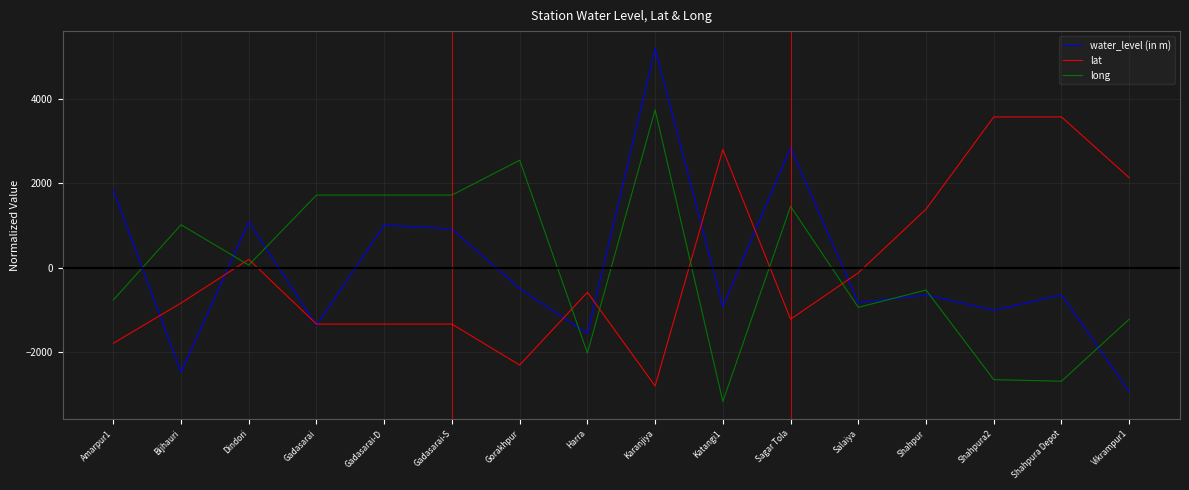

What are all the series names shown in the legend?

water_level (in m), lat, long